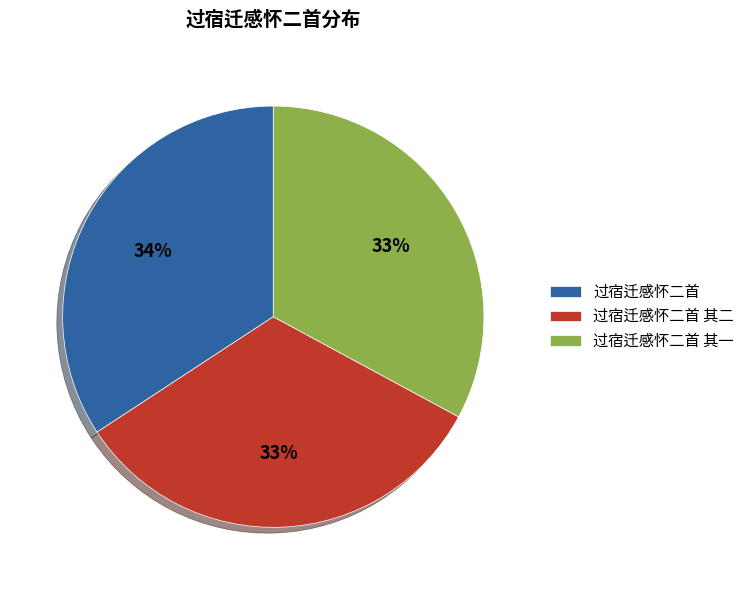

Which slice is the largest?

过宿迁感怀二首